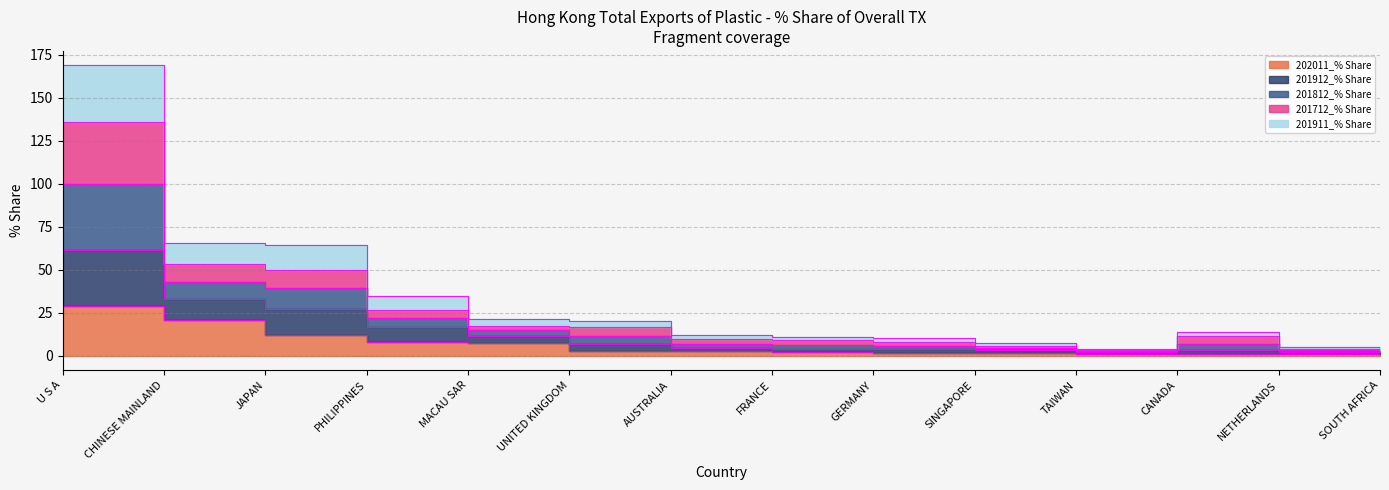

The value of 201812_% Share at CHINESE MAINLAND is 53.2. True or false?

True